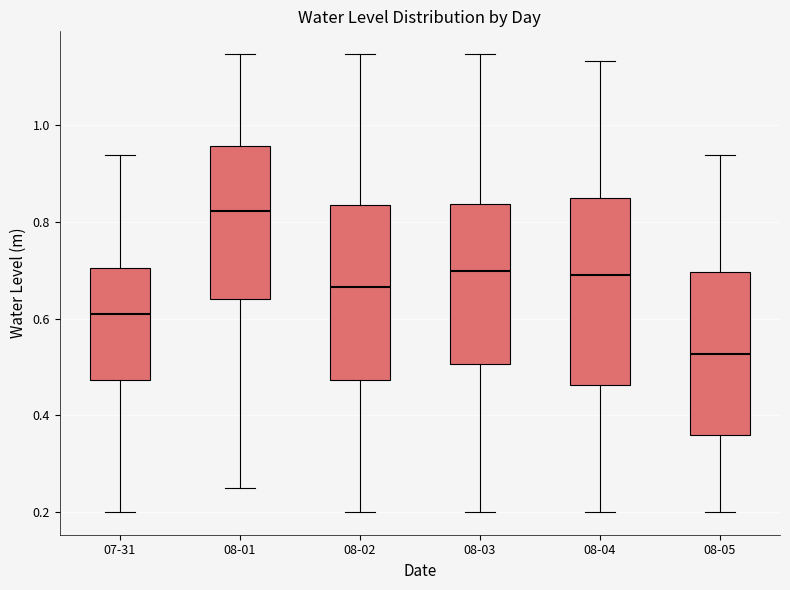

Where is the lower edge of the box for 08-04 on the y-axis? The values are not printed on the chart, so give them approximately, as read against the axis.

0.46